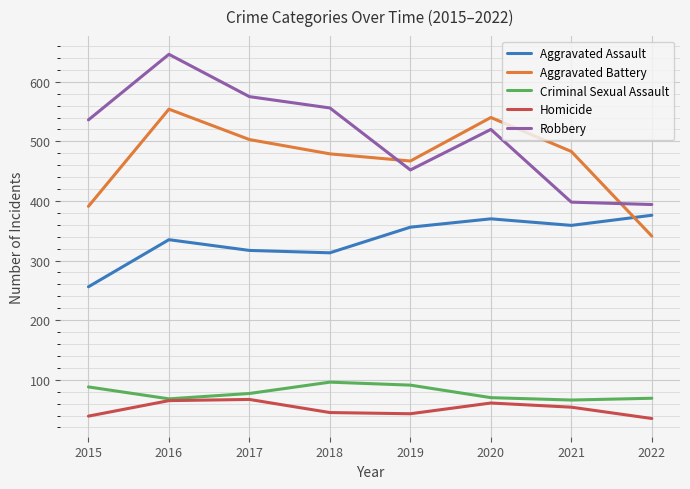

True or false: Criminal Sexual Assault and Aggravated Assault cross at least once.

False